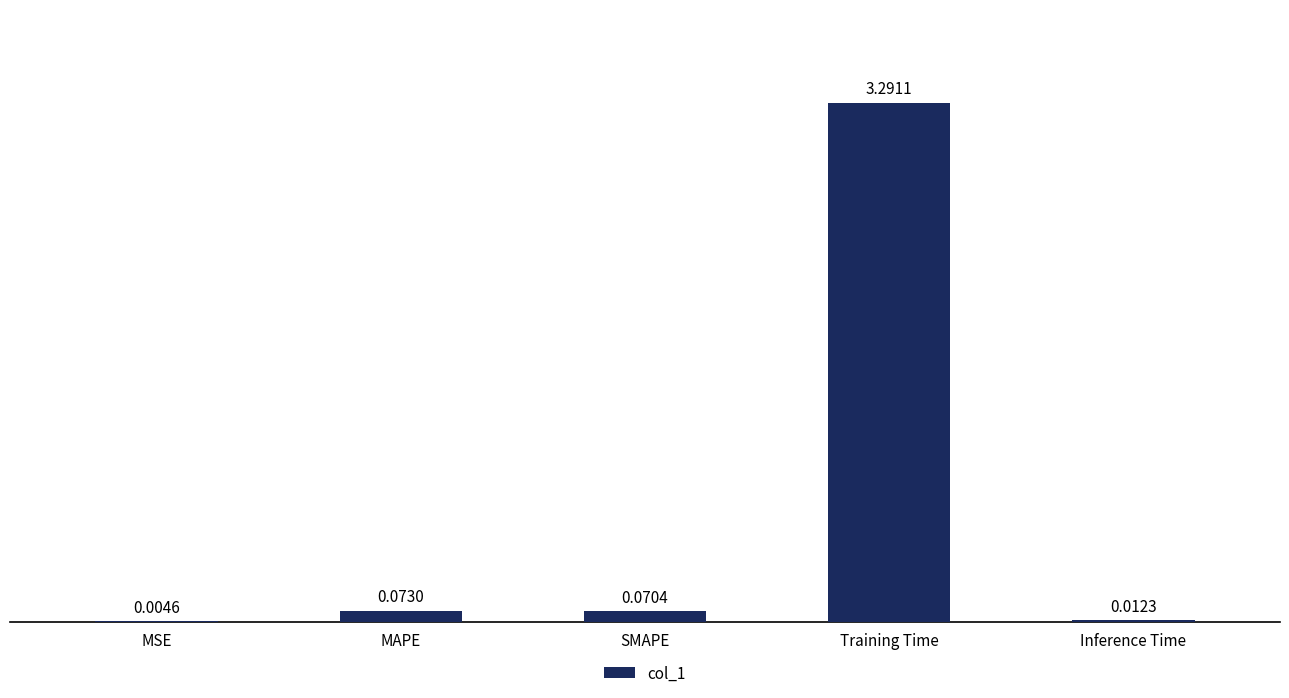

What is the difference between the values at MSE and Training Time?

3.3